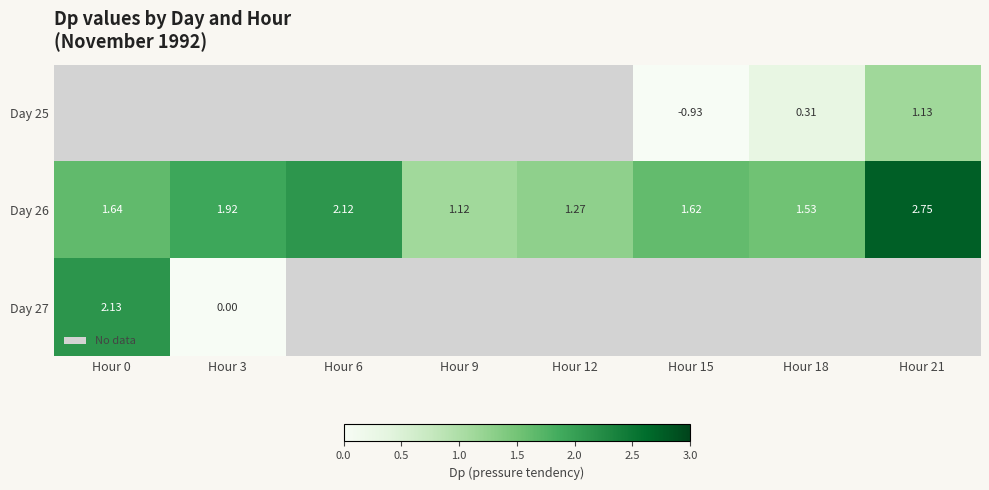

Is the value of Day 27 at Hour 0 greater than the value of Day 26 at Hour 15?

Yes